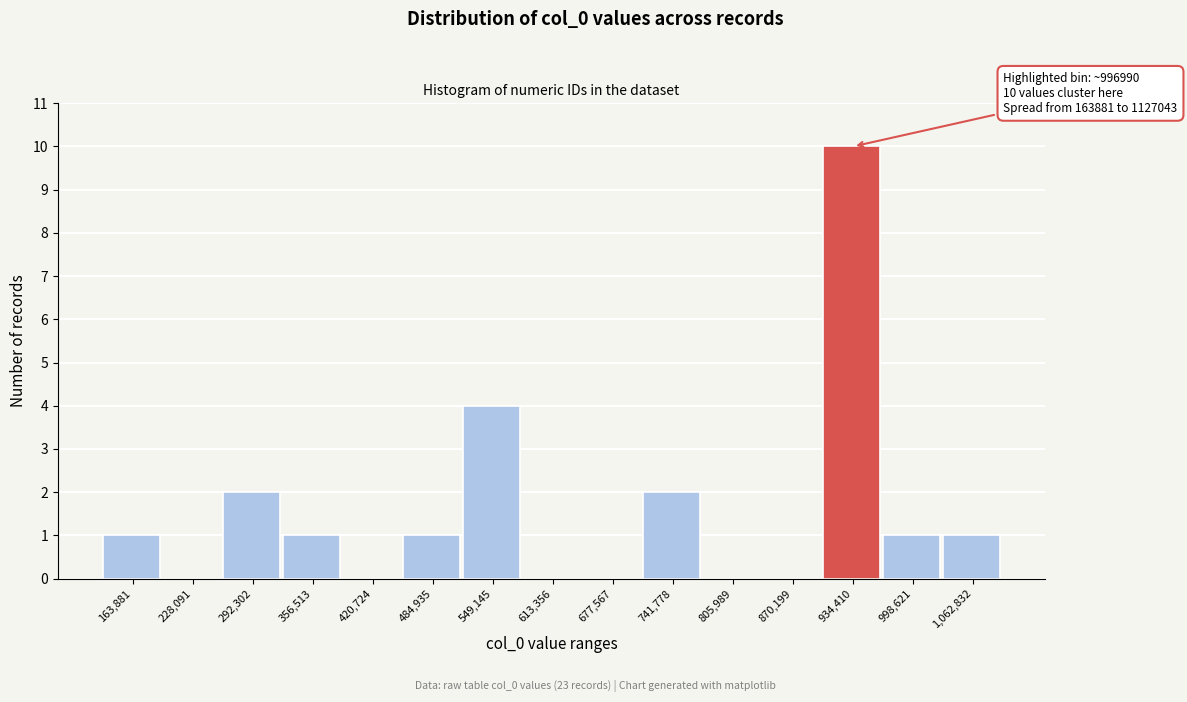

Reading right to left, what are all the values shown in this chart?

1,062,832=1	998,621=1	934,410=10	870,199=0	805,989=0	741,778=2	677,567=0	613,356=0	549,145=4	484,935=1	420,724=0	356,513=1	292,302=2	228,091=0	163,881=1